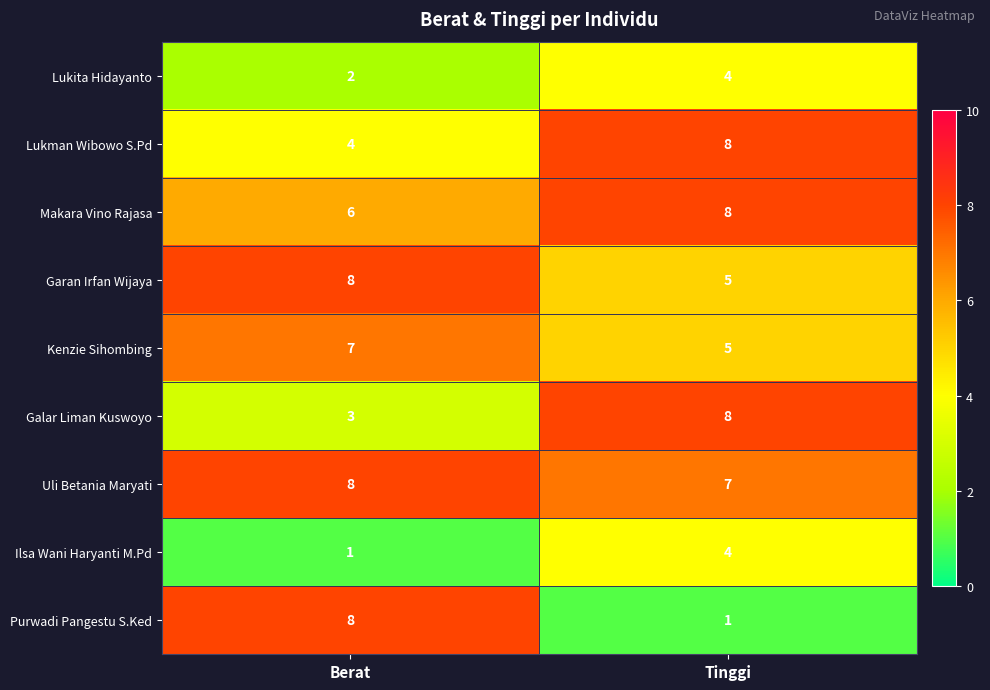

The value of Makara Vino Rajasa at Berat is 6. True or false?

True